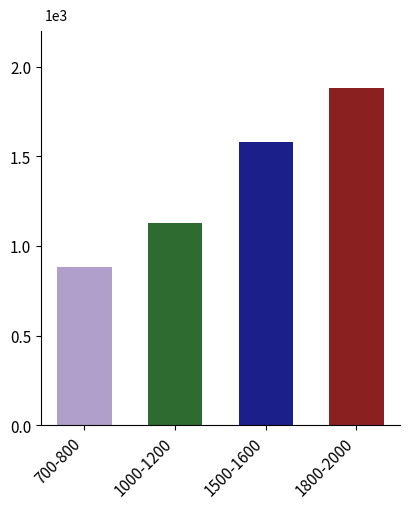

Which has a higher value, 1600 or 1000?

1600